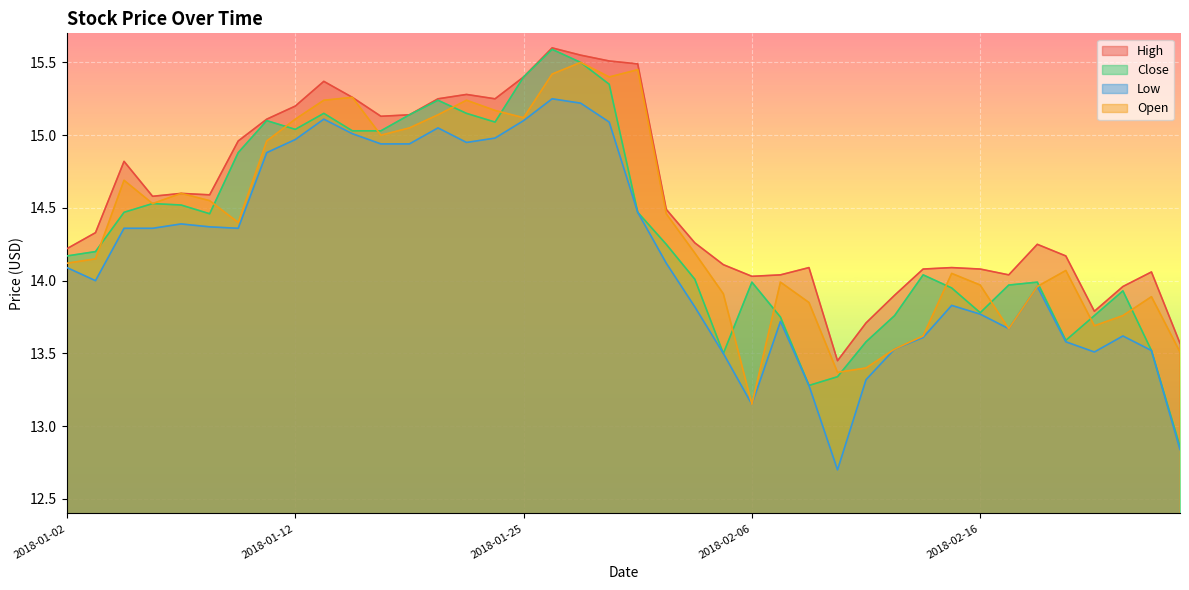

What is the difference between the Low values at 2018-02-15 and 2018-01-17?

1.2